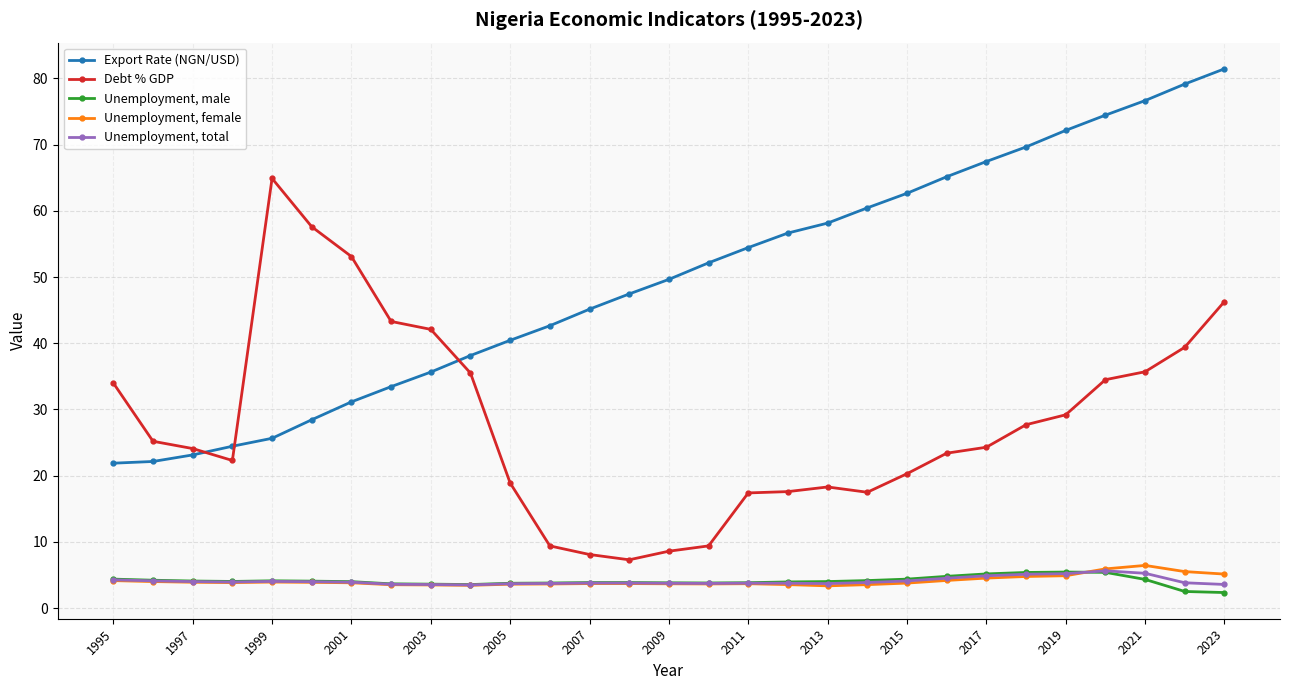

What is the difference between the second highest and minimum values in the Unemployment, male series?

3.0